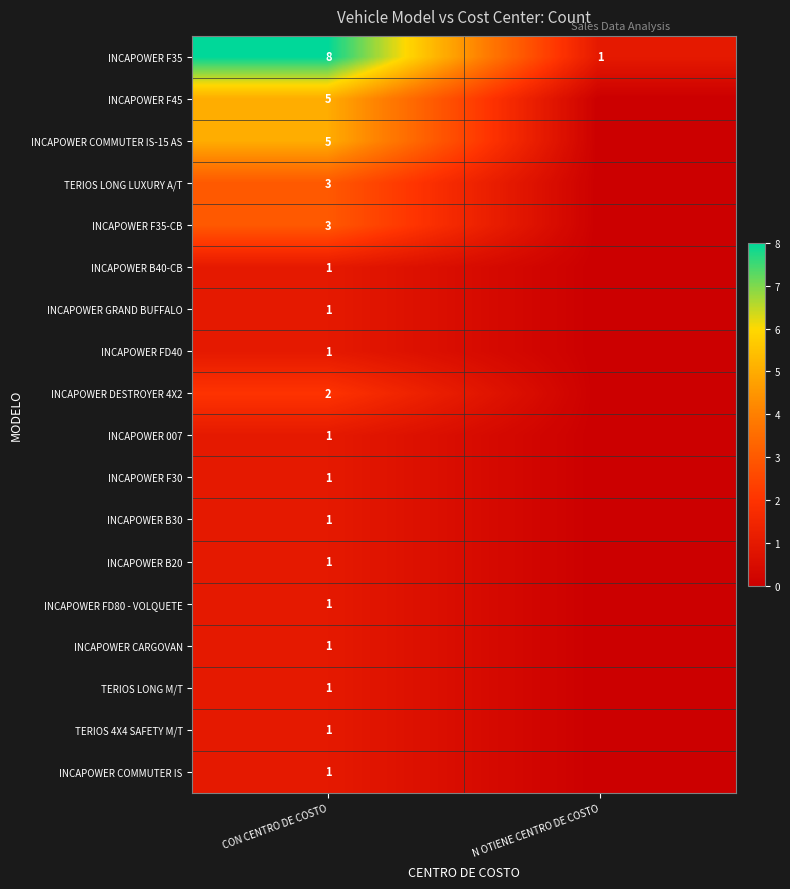

Is it true that INCAPOWER B20 equals 0 at CON CENTRO DE COSTO?

False